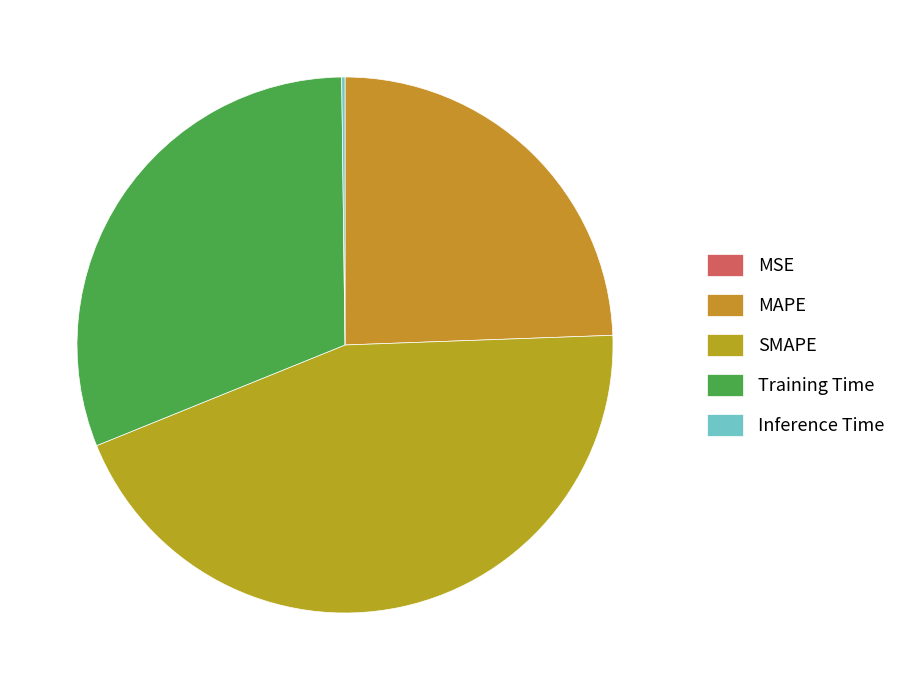

Is SMAPE the majority of the pie?

No